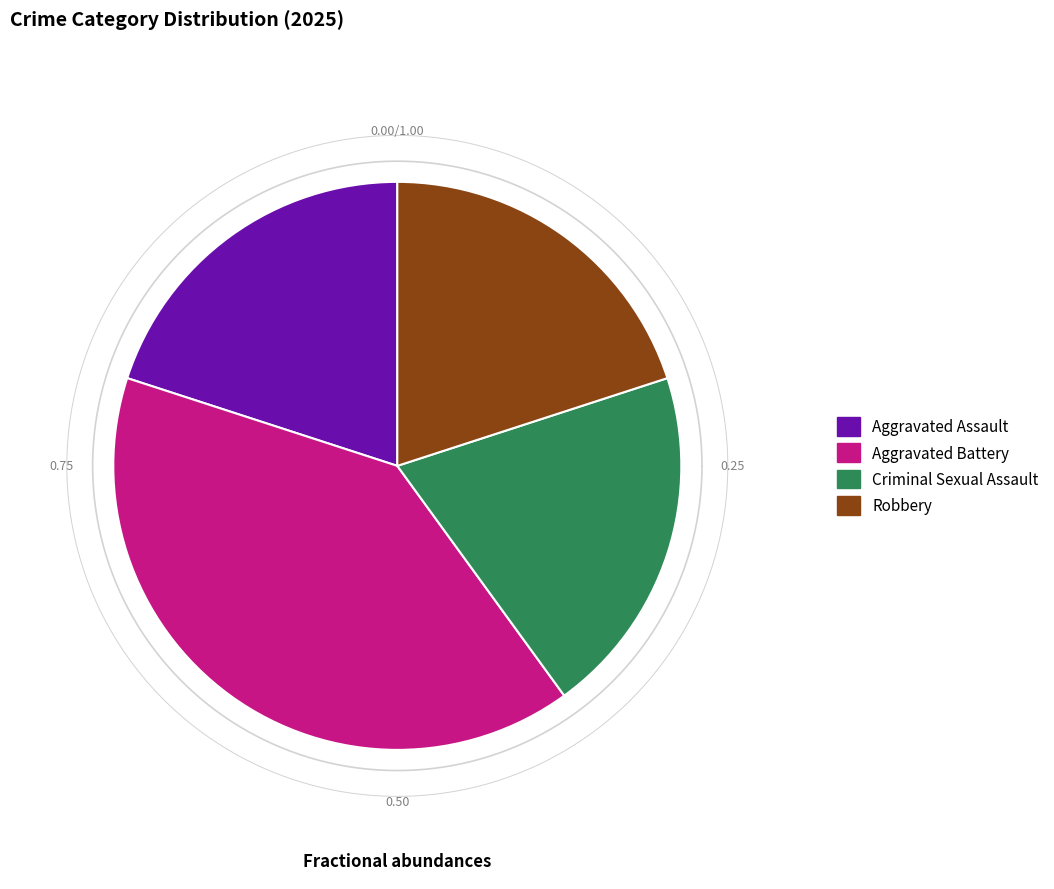

To the nearest percent, what is the combined percentage of Criminal Sexual Assault and Aggravated Battery?

60%